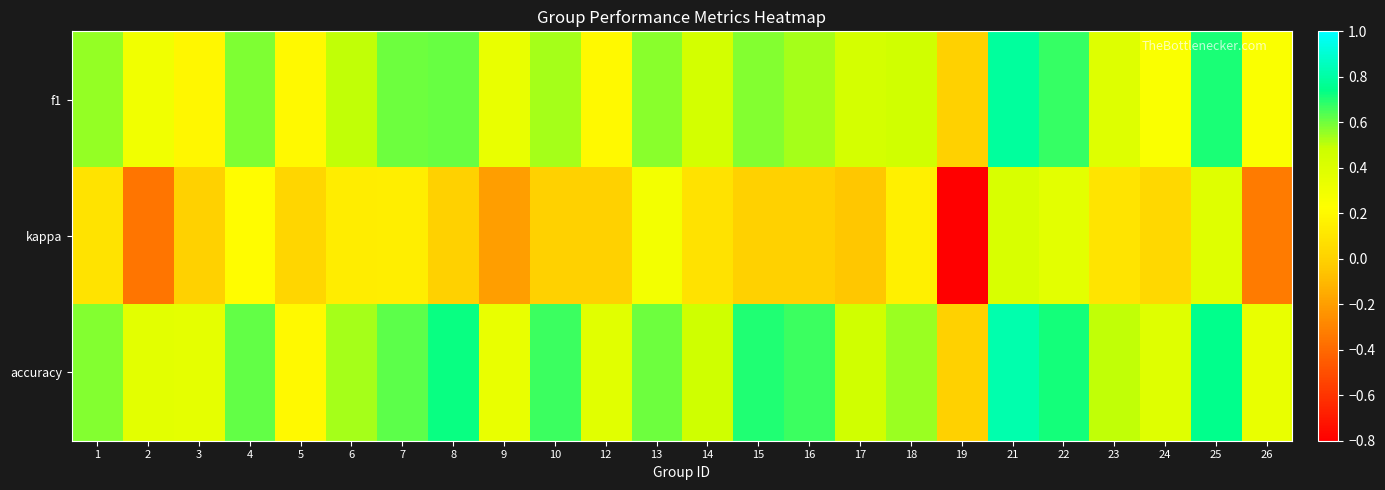

At which category is the sum across all series the highest?

21